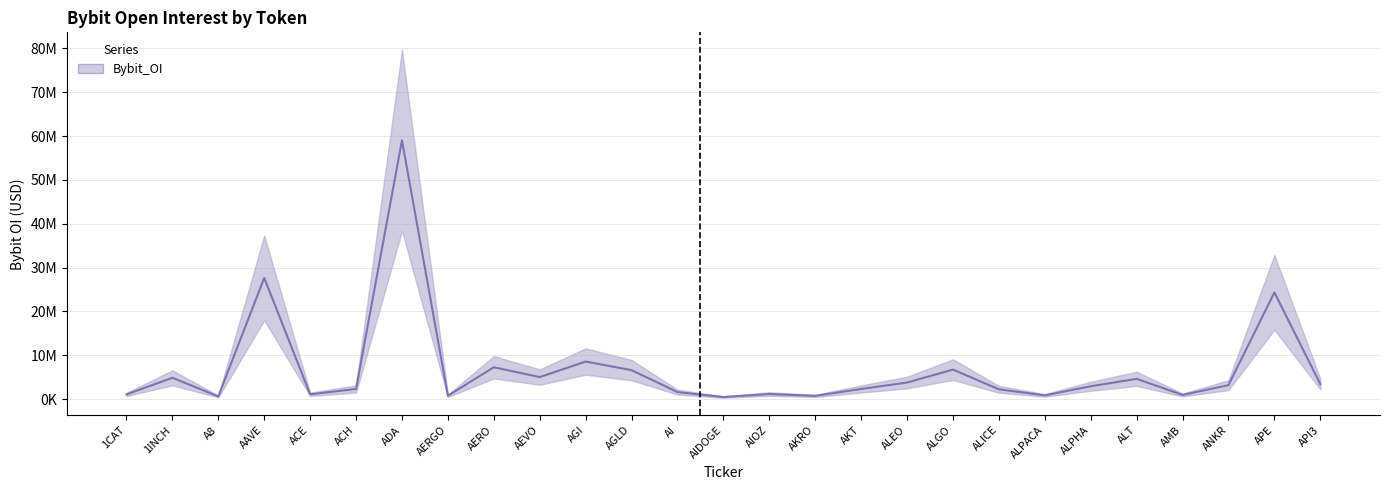

Where does the data first go above 2936668?

1INCH